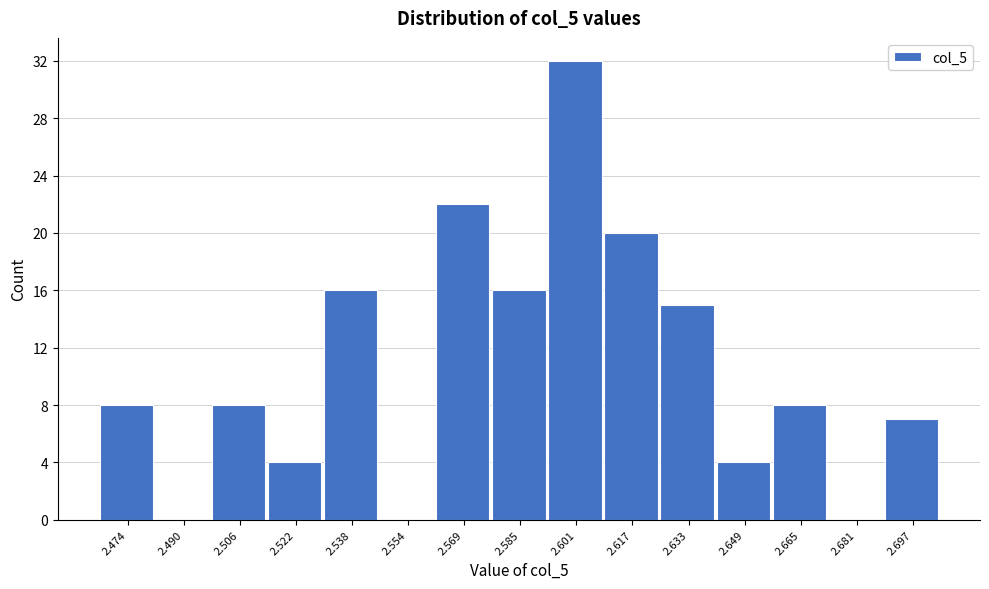

Reading left to right, transcribe this chart: for each bar, give the range it covers on the x-axis and its height. Neither the bar edges nor the heights are printed on the chart, so give them approximately, as read against the axes.

2.466 to 2.482: 8
2.482 to 2.498: 0
2.498 to 2.514: 8
2.514 to 2.530: 4
2.530 to 2.546: 16
2.546 to 2.562: 0
2.562 to 2.578: 22
2.578 to 2.594: 16
2.594 to 2.610: 32
2.610 to 2.626: 20
2.626 to 2.640: 15
2.640 to 2.656: 4
2.656 to 2.672: 8
2.672 to 2.688: 0
2.688 to 2.704: 7